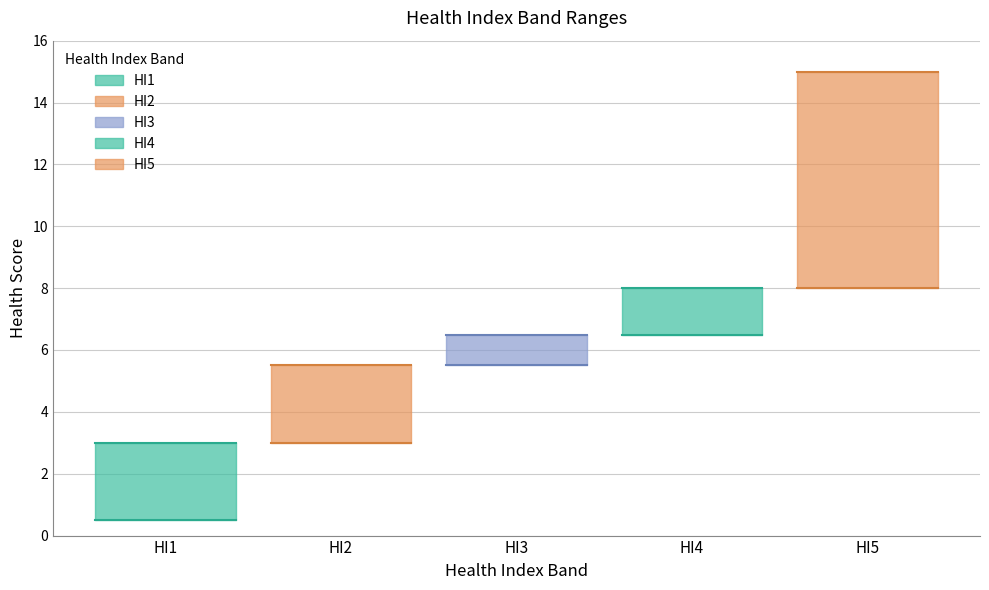

Reading left to right, extract all data points from this chart.

Lower: HI1=0.5	HI2=3.0	HI3=5.5	HI4=6.5	HI5=8.0
Upper: HI1=3.0	HI2=5.5	HI3=6.5	HI4=8.0	HI5=15.0